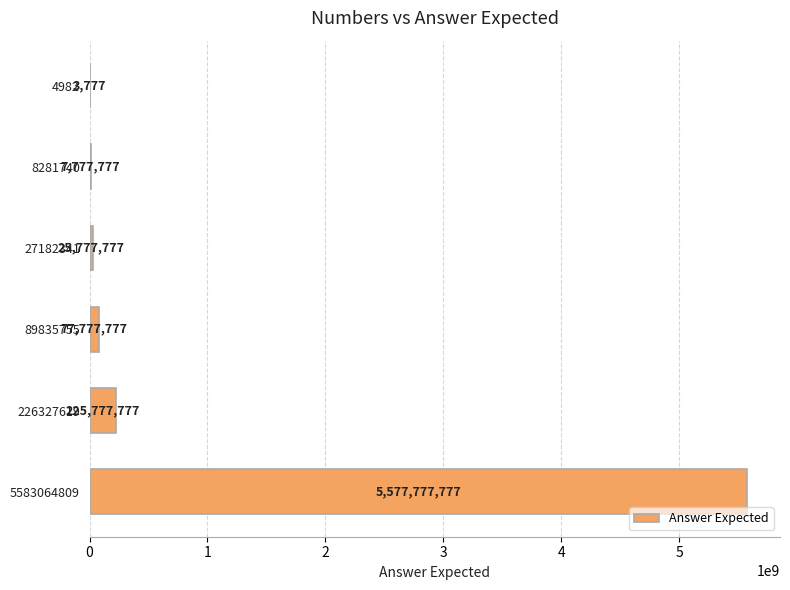

What is the sum of all values?

5914892662